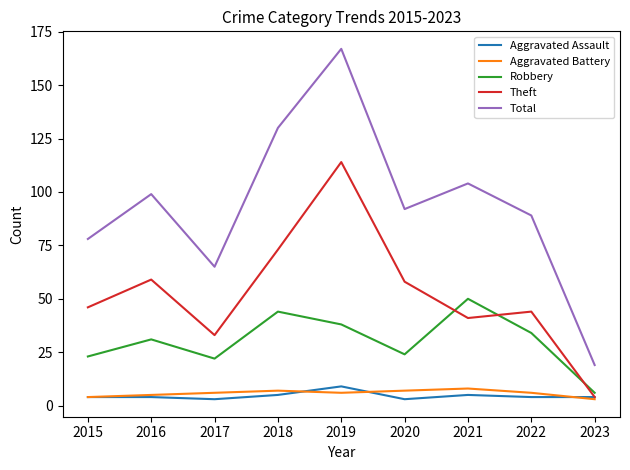

How many intersections are there between Robbery and Theft?

3